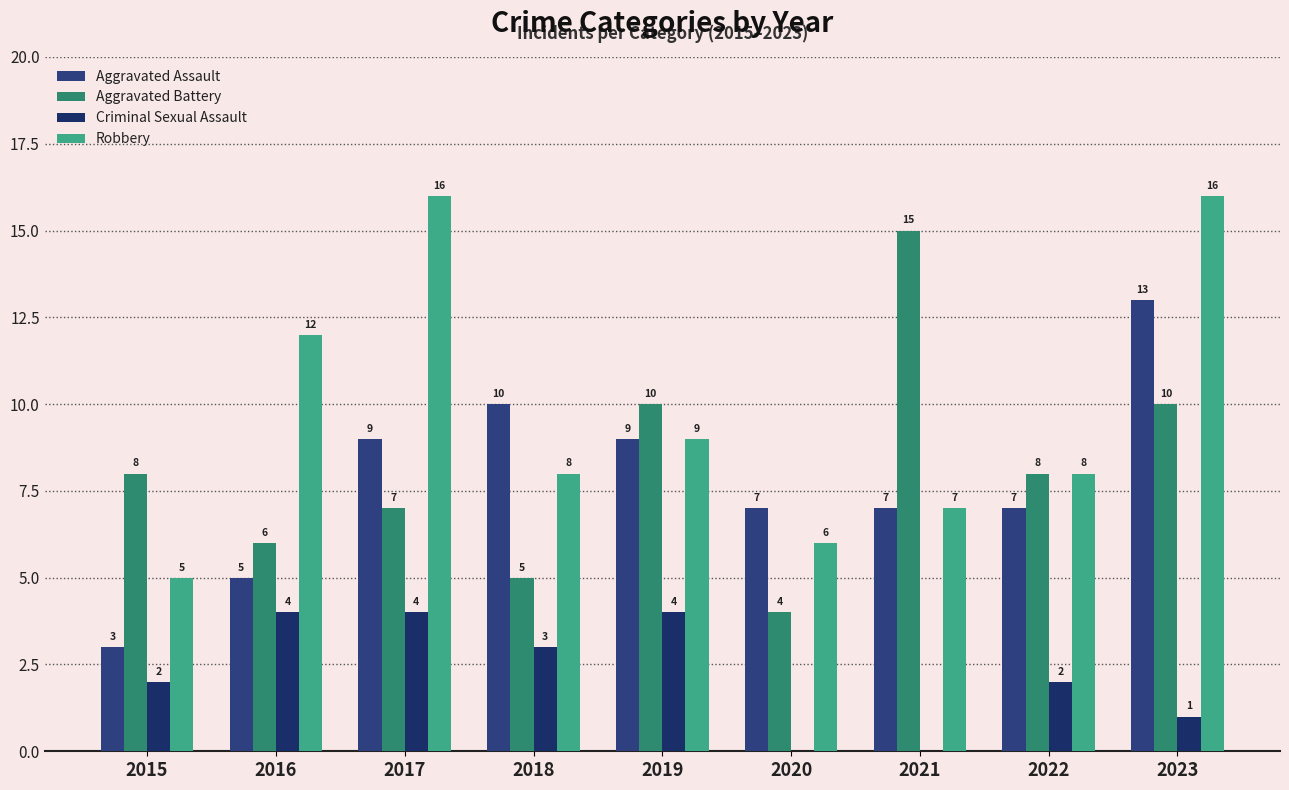

Where is Criminal Sexual Assault nearest to the value 2?

2015